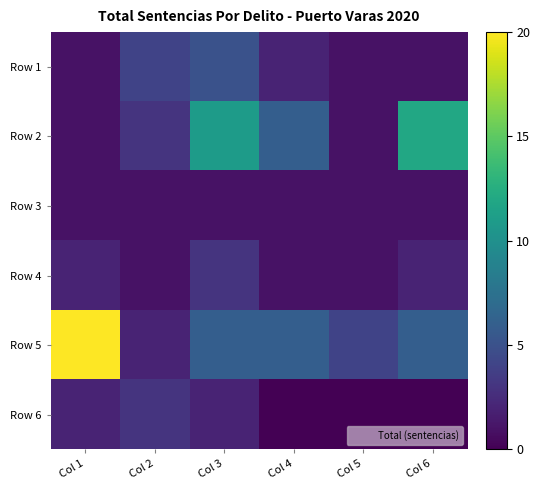

Which series has the widest spread of values?

Row 5